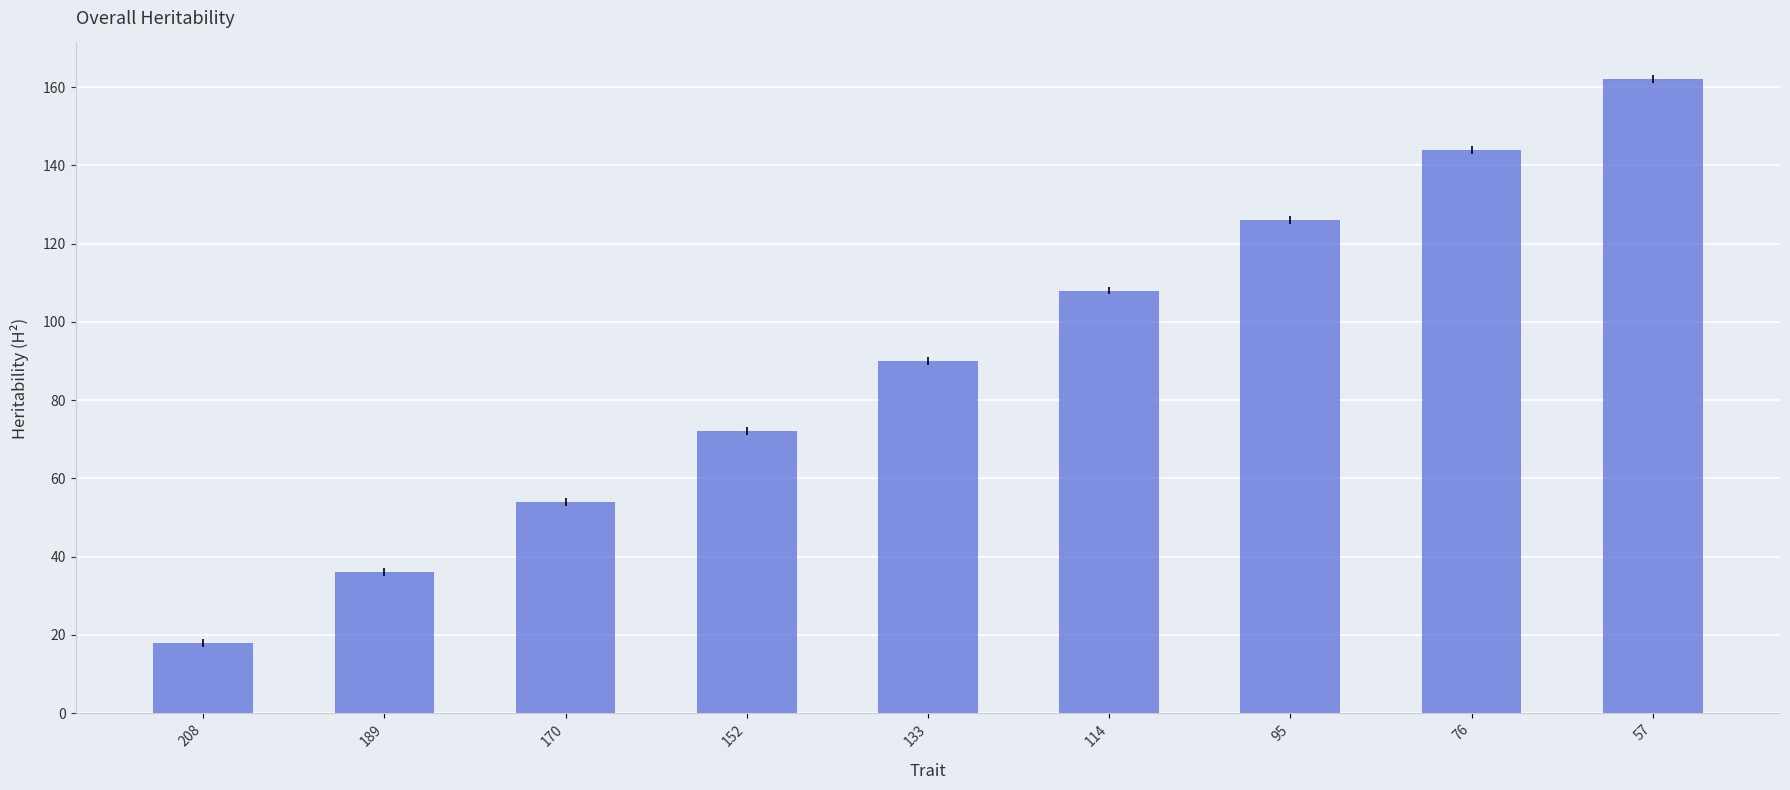

How many series are shown in this chart?

1